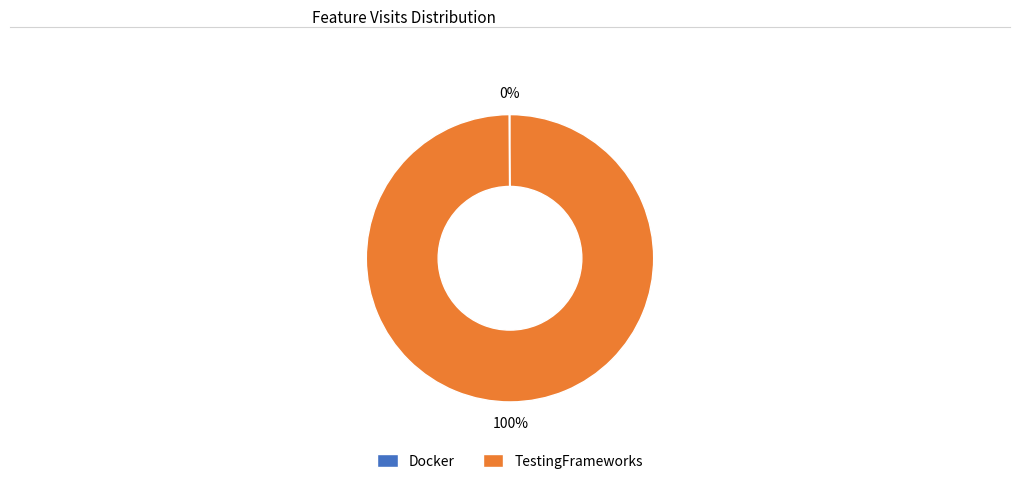

To the nearest percent, what is the difference between the largest and smallest slice percentages?

100%